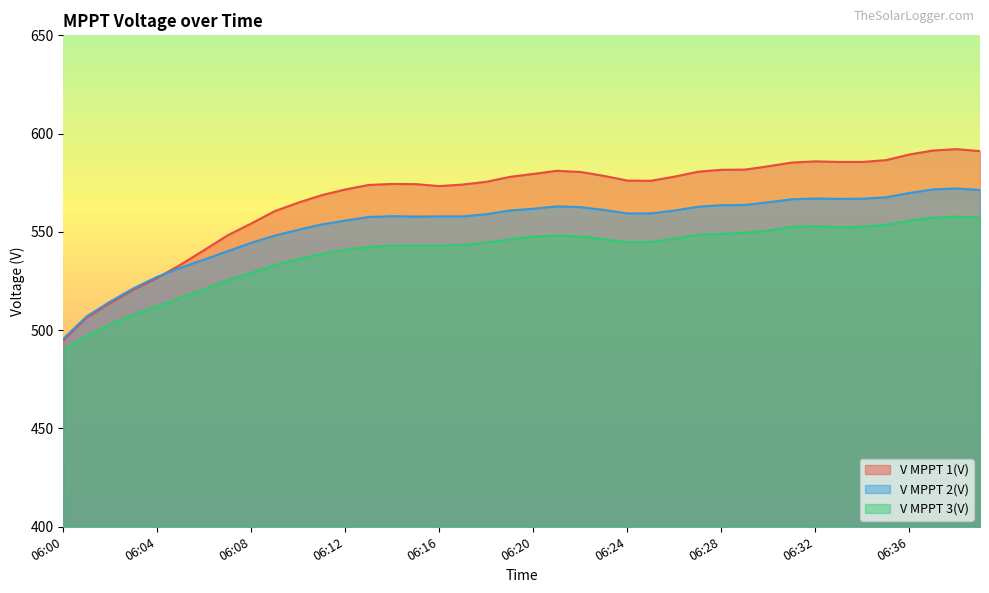

Count the number of categories in the chart.

40